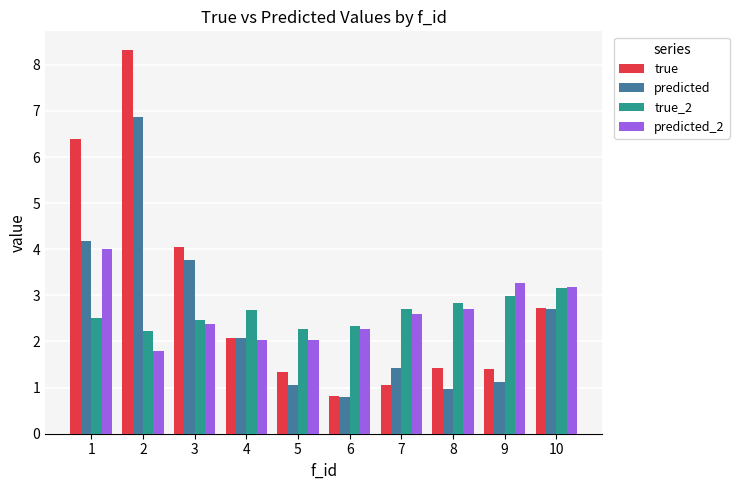

At 2, list the series in order from largest to smallest.

true, predicted, true_2, predicted_2